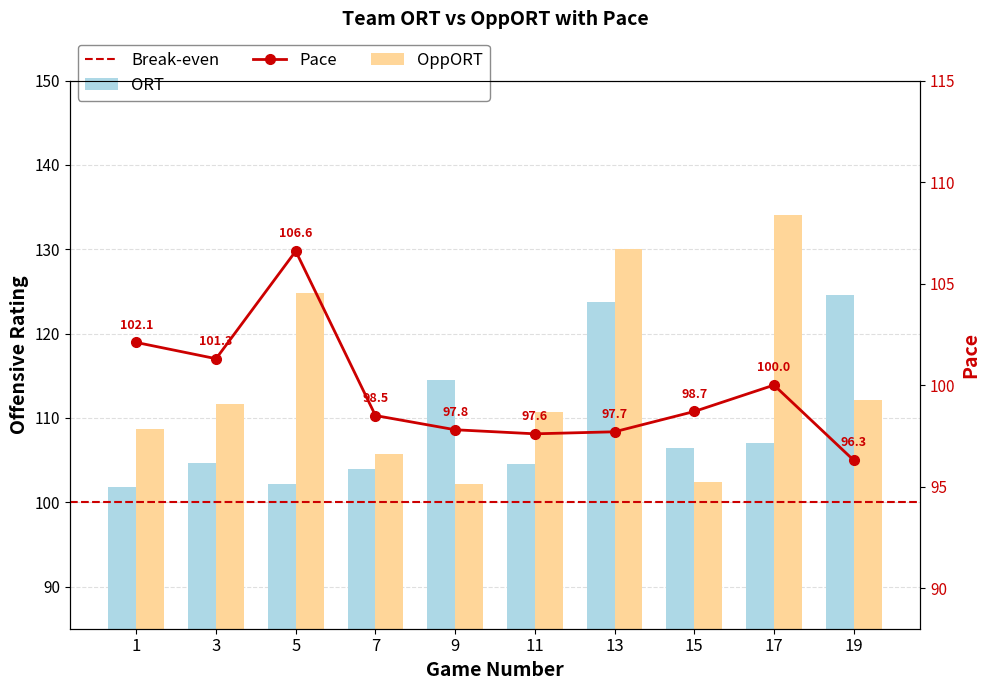

What is the sum of the Pace values at 9 and 5?

204.4